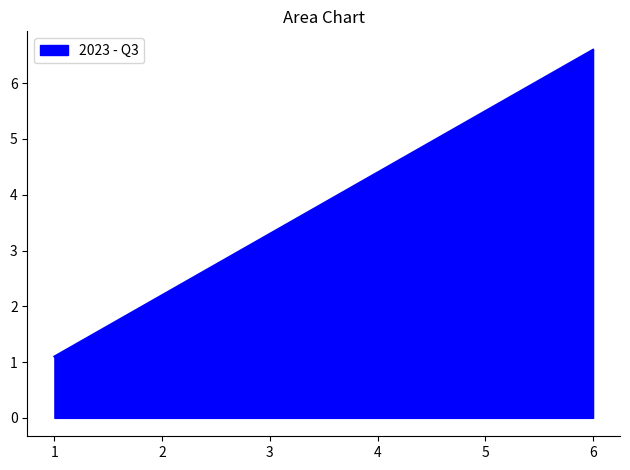

What is the minimum value shown in the chart?

1.1